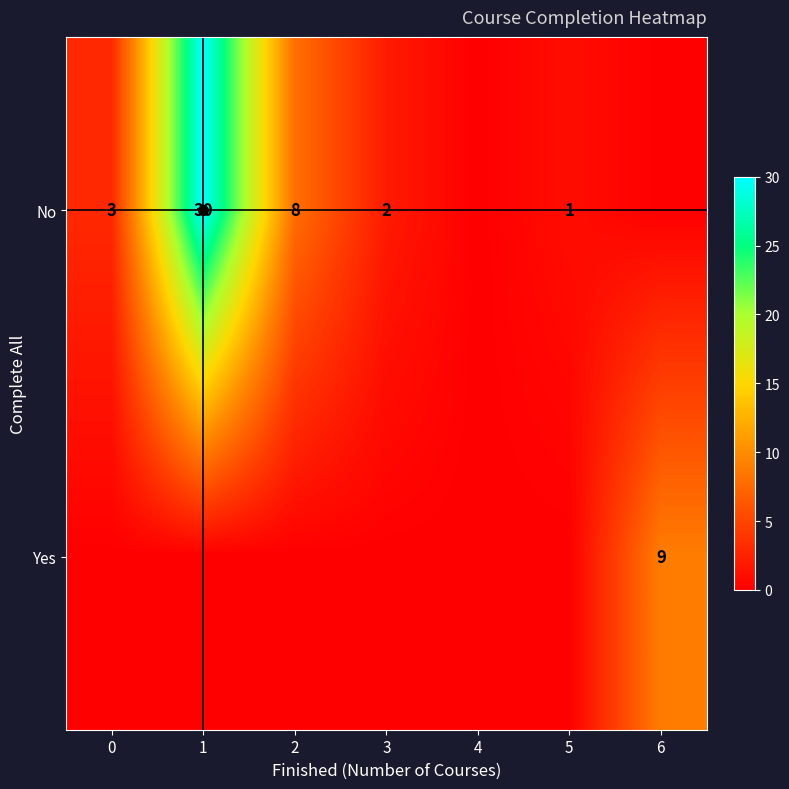

What is the greatest value displayed?

30